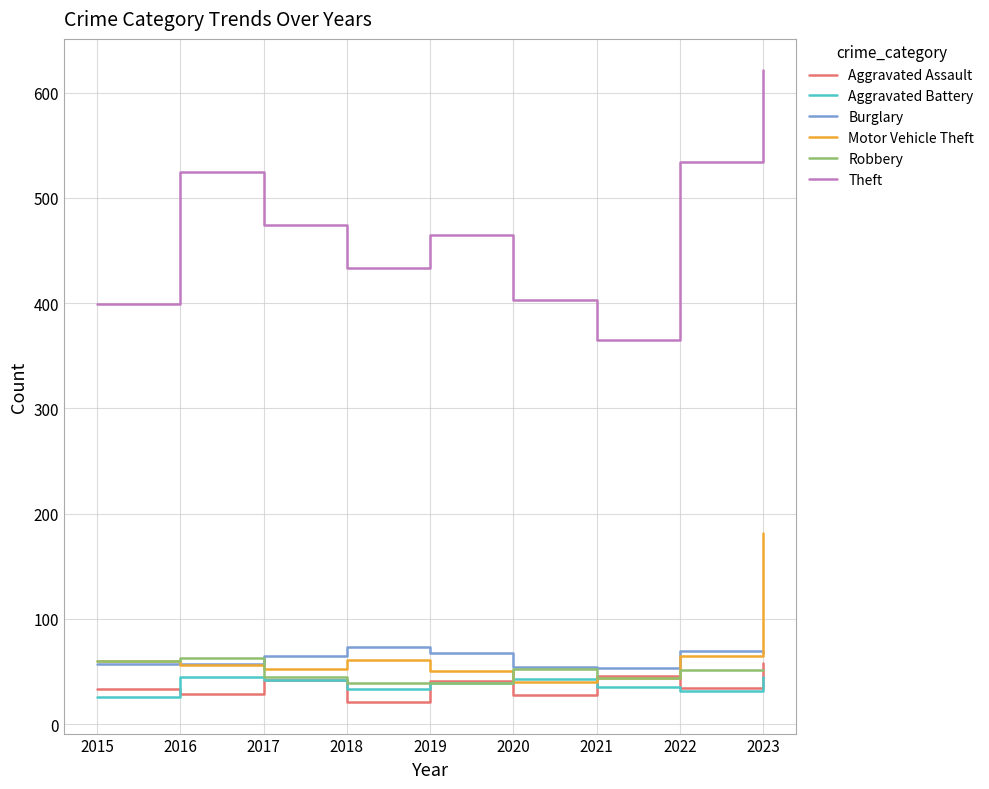

True or false: Motor Vehicle Theft and Theft intersect in this chart.

False